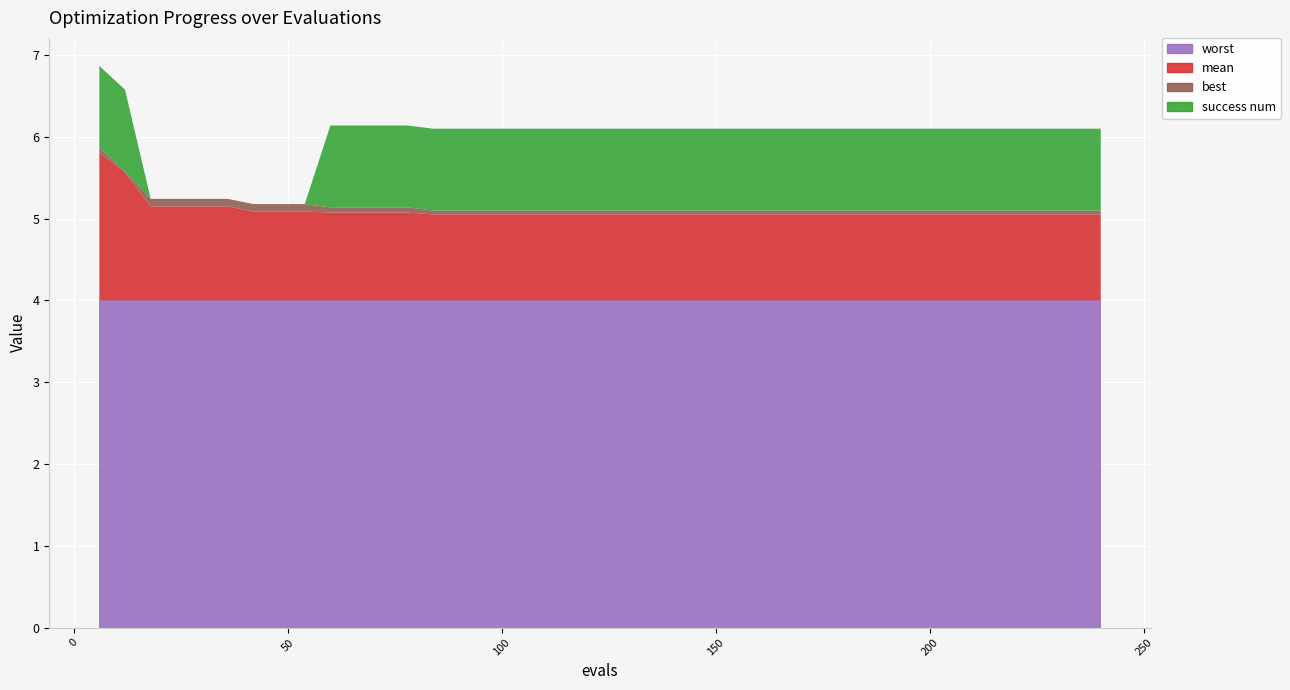

Reading left to right, transcribe all the data shown in this chart.

worst: 6=4.0	12=4.0	18=4.0	24=4.0	30=4.0	36=4.0	42=4.0	48=4.0	54=4.0	60=4.0	66=4.0	72=4.0	78=4.0	84=4.0	90=4.0	96=4.0	102=4.0	108=4.0	114=4.0	120=4.0	126=4.0	132=4.0	138=4.0	144=4.0	150=4.0	156=4.0	162=4.0	168=4.0	174=4.0	180=4.0	186=4.0	192=4.0	198=4.0	204=4.0	210=4.0	216=4.0	222=4.0	228=4.0	234=4.0	240=4.0
mean: 6=1.8	12=1.6	18=1.1	24=1.1	30=1.1	36=1.1	42=1.1	48=1.1	54=1.1	60=1.1	66=1.1	72=1.1	78=1.1	84=1.1	90=1.1	96=1.1	102=1.1	108=1.1	114=1.1	120=1.1	126=1.1	132=1.1	138=1.1	144=1.1	150=1.1	156=1.1	162=1.1	168=1.1	174=1.1	180=1.1	186=1.1	192=1.1	198=1.1	204=1.1	210=1.1	216=1.1	222=1.1	228=1.1	234=1.1	240=1.1
best: 6=0.1	12=0.0	18=0.1	24=0.1	30=0.1	36=0.1	42=0.1	48=0.1	54=0.1	60=0.1	66=0.1	72=0.1	78=0.1	84=0.0	90=0.0	96=0.0	102=0.0	108=0.0	114=0.0	120=0.0	126=0.0	132=0.0	138=0.0	144=0.0	150=0.0	156=0.0	162=0.0	168=0.0	174=0.0	180=0.0	186=0.0	192=0.0	198=0.0	204=0.0	210=0.0	216=0.0	222=0.0	228=0.0	234=0.0	240=0.0
success num: 6=1.0	12=1.0	18=0.0	24=0.0	30=0.0	36=0.0	42=0.0	48=0.0	54=0.0	60=1.0	66=1.0	72=1.0	78=1.0	84=1.0	90=1.0	96=1.0	102=1.0	108=1.0	114=1.0	120=1.0	126=1.0	132=1.0	138=1.0	144=1.0	150=1.0	156=1.0	162=1.0	168=1.0	174=1.0	180=1.0	186=1.0	192=1.0	198=1.0	204=1.0	210=1.0	216=1.0	222=1.0	228=1.0	234=1.0	240=1.0